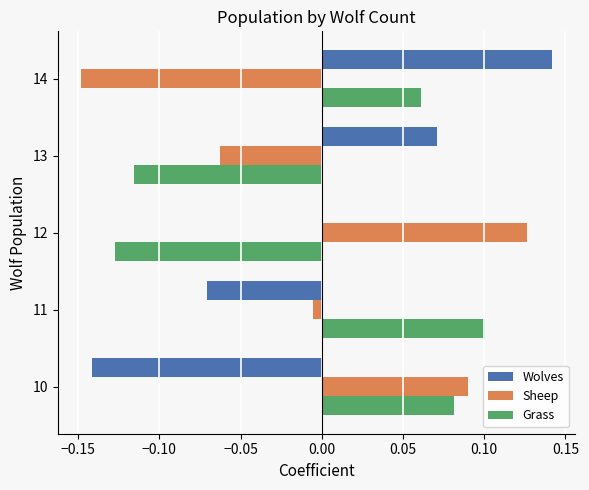

Which category has the highest value in the Wolves series?

14